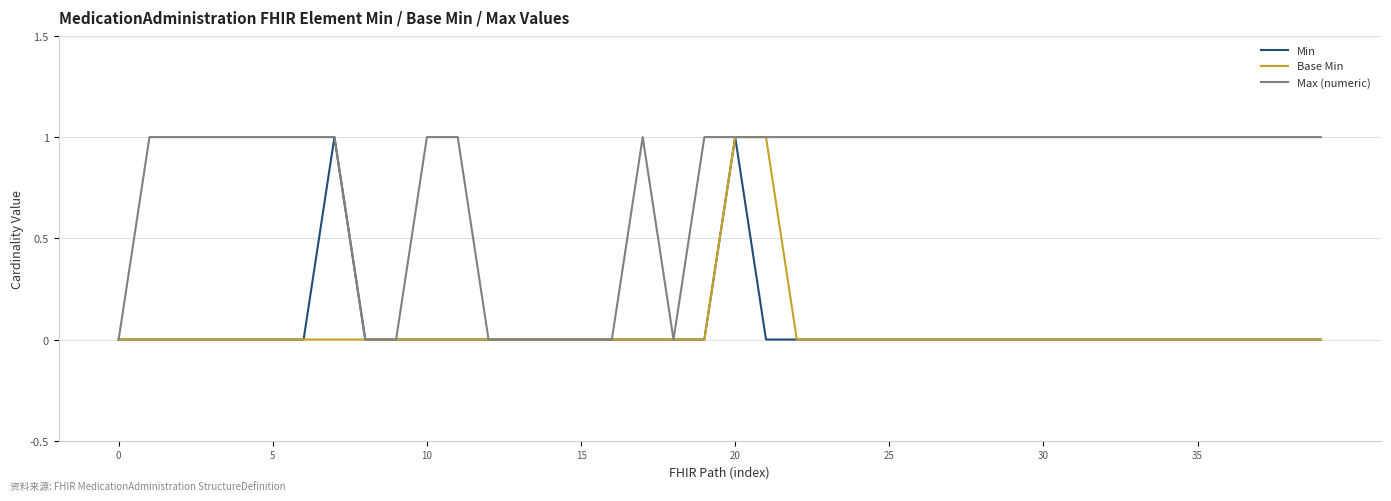

How many lines are shown in the chart?

3